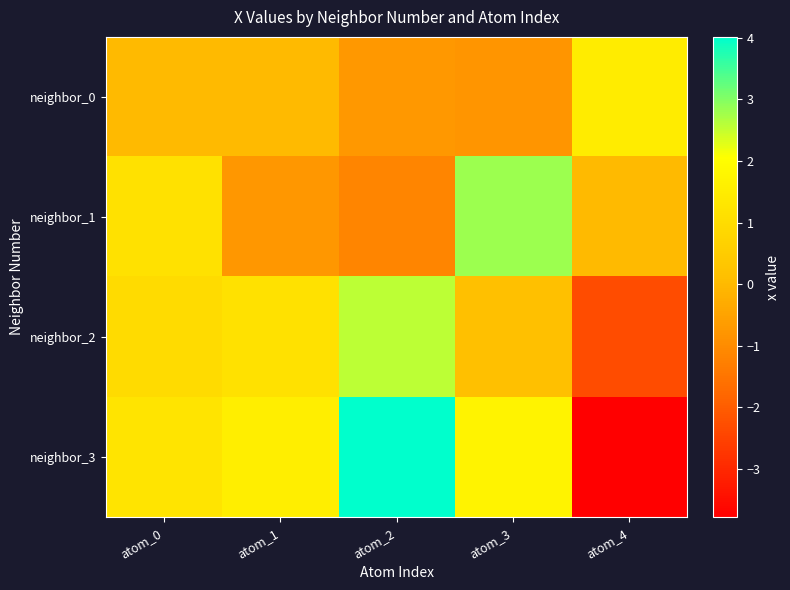

What is the minimum value shown in the chart?

-3.8